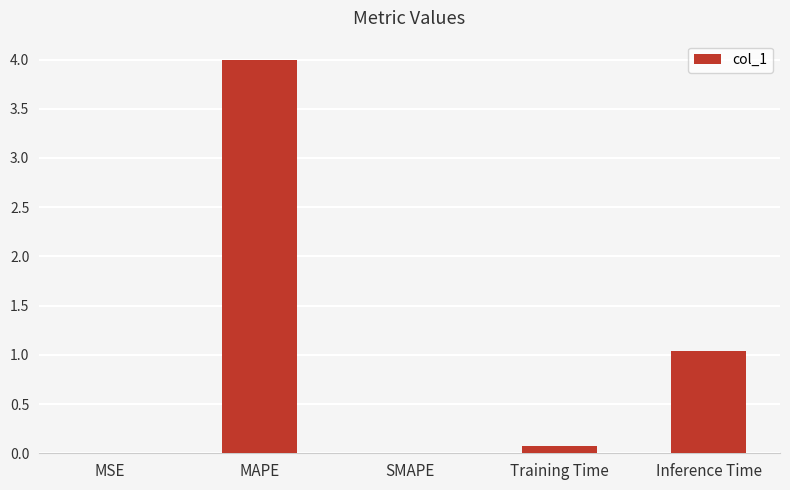

What is the sum of all values?

5.1